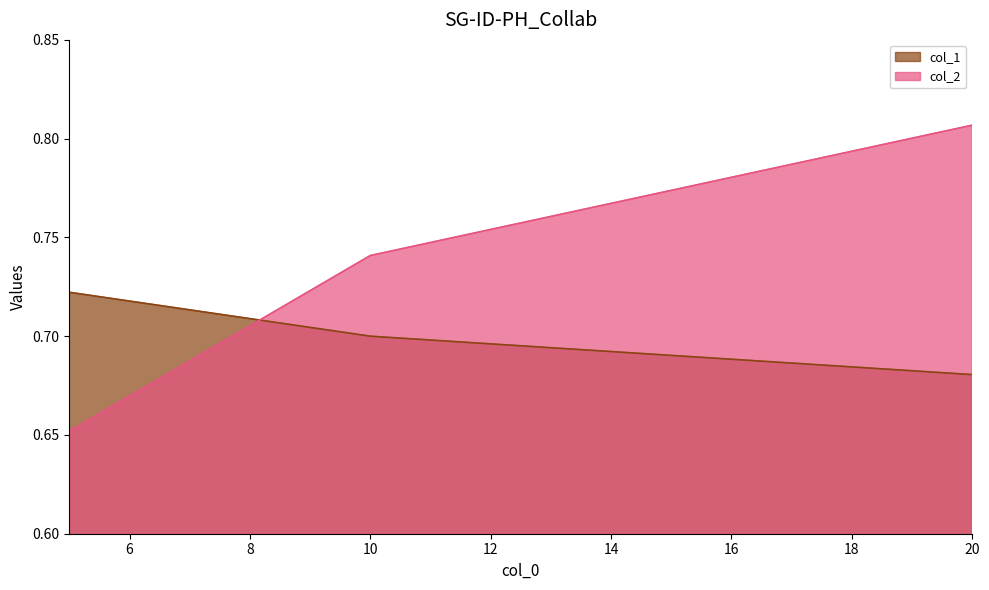

What are all the series names shown in the legend?

col_1, col_2